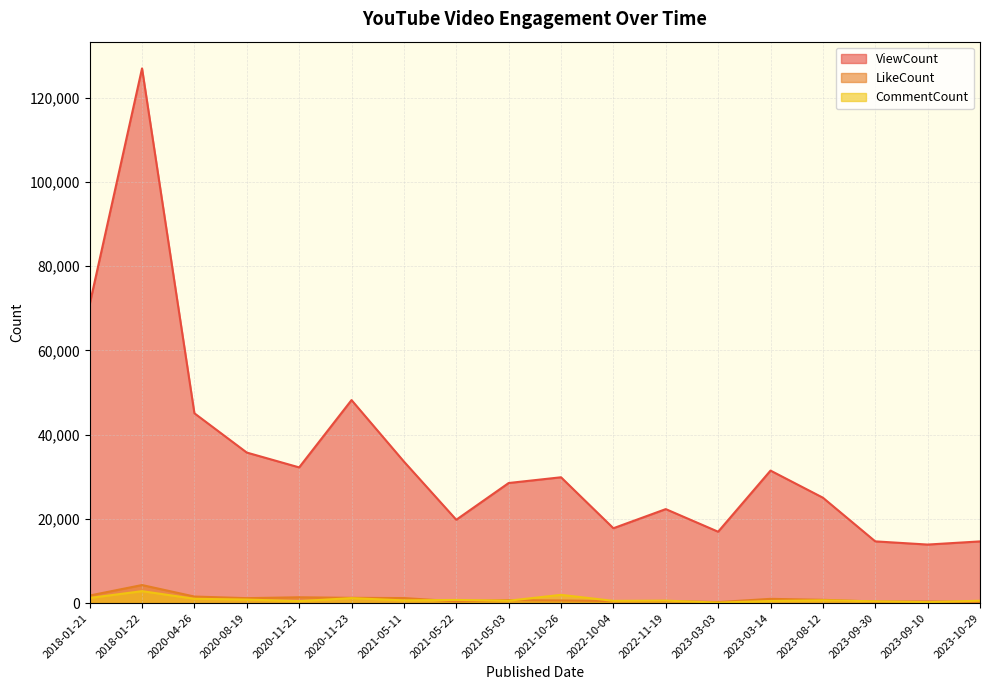

Rank the series by their maximum value, from lowest to highest.

CommentCount, LikeCount, ViewCount